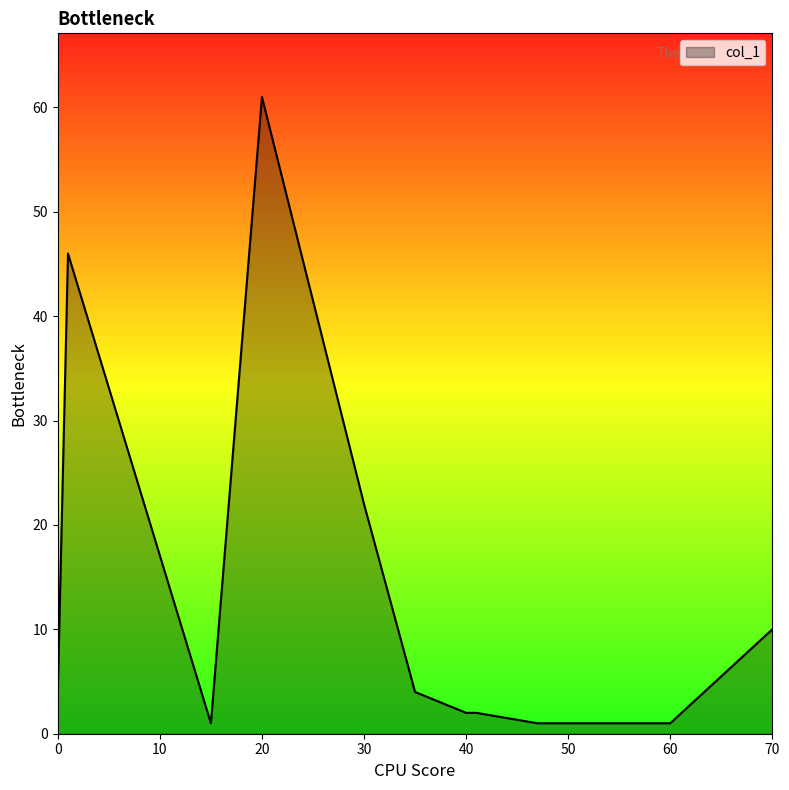

What is the difference between the maximum and minimum values?

60